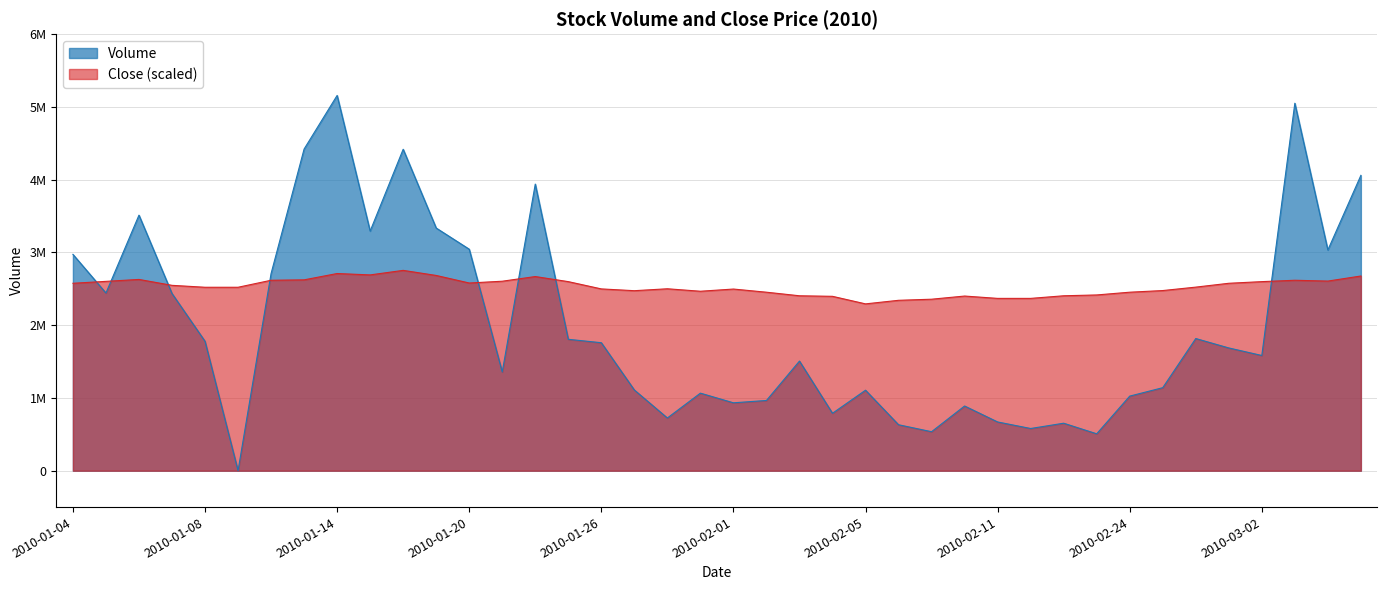

The close series shows 2357177.7 at 2010-02-09. True or false?

True